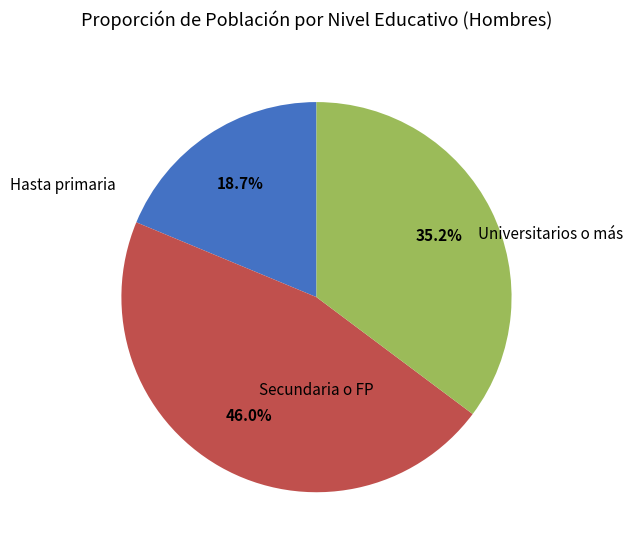

Does any single category account for the majority?

No